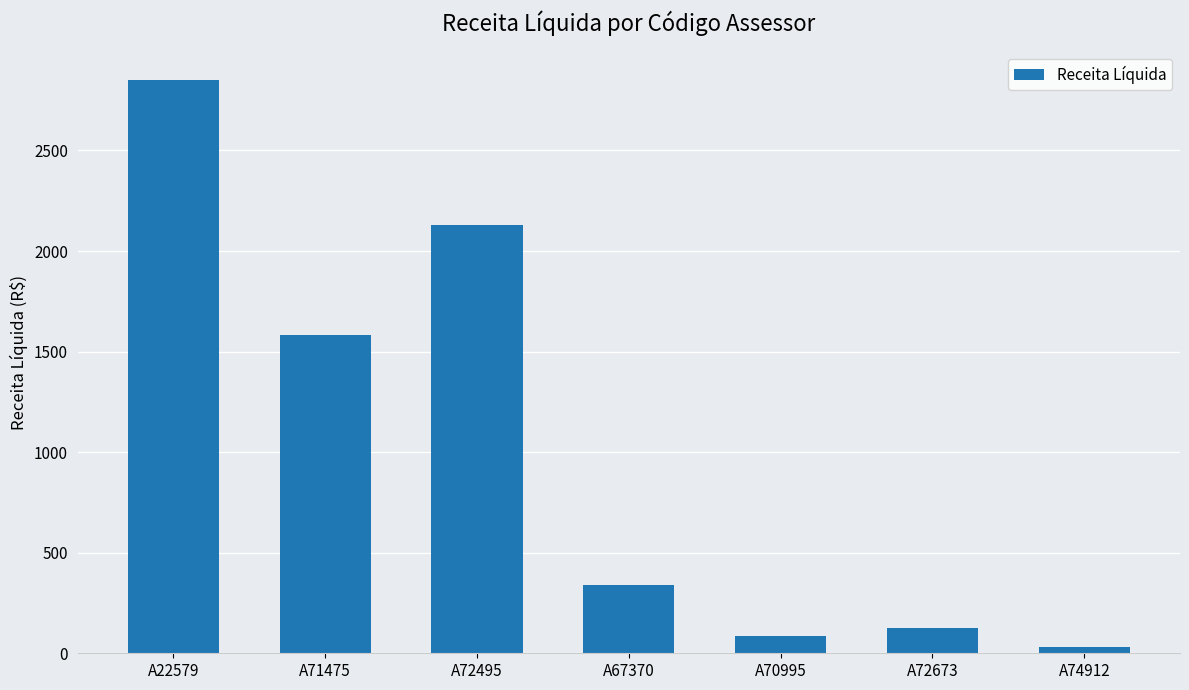

The value at A22579 is 1821.4. True or false?

False